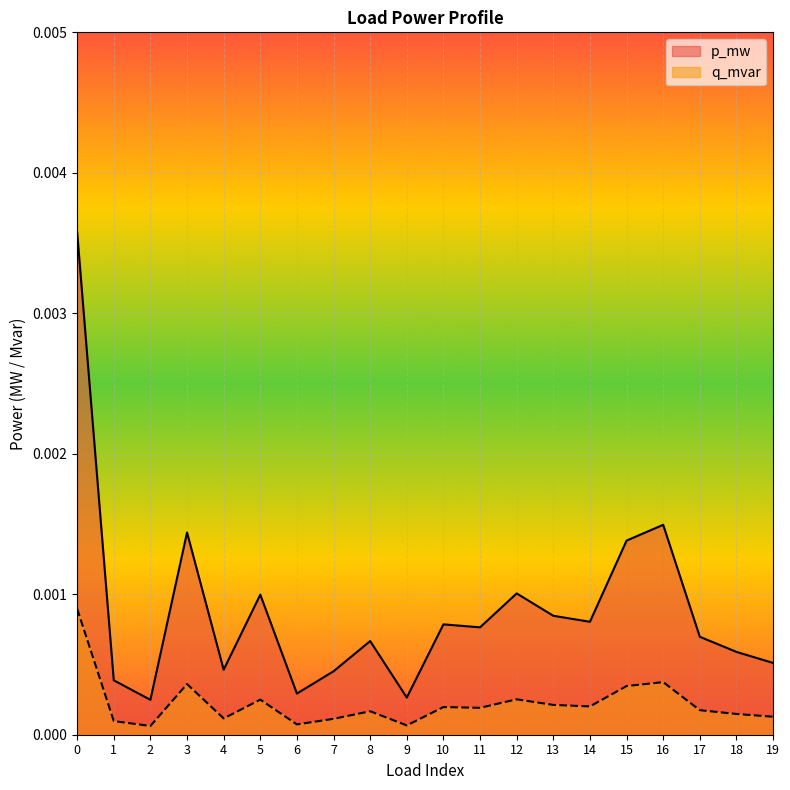

Rank the categories by q_mvar value from highest to lowest.

0, 16, 3, 15, 12, 5, 13, 14, 10, 11, 17, 8, 18, 19, 4, 7, 1, 6, 9, 2